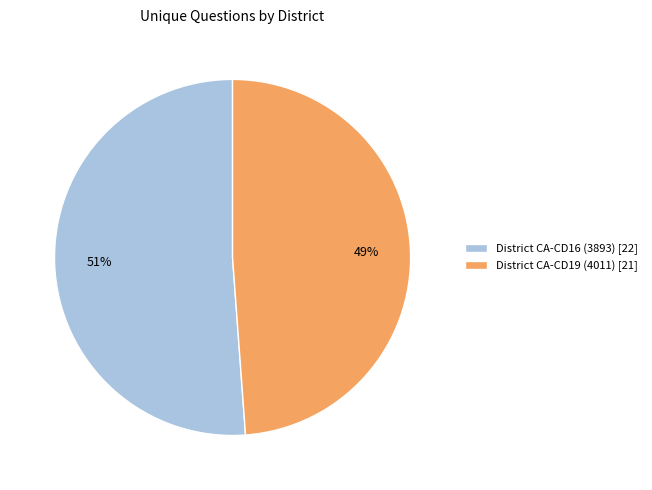

What percentage is the District CA-CD19 (4011) slice, to the nearest percent?

49%